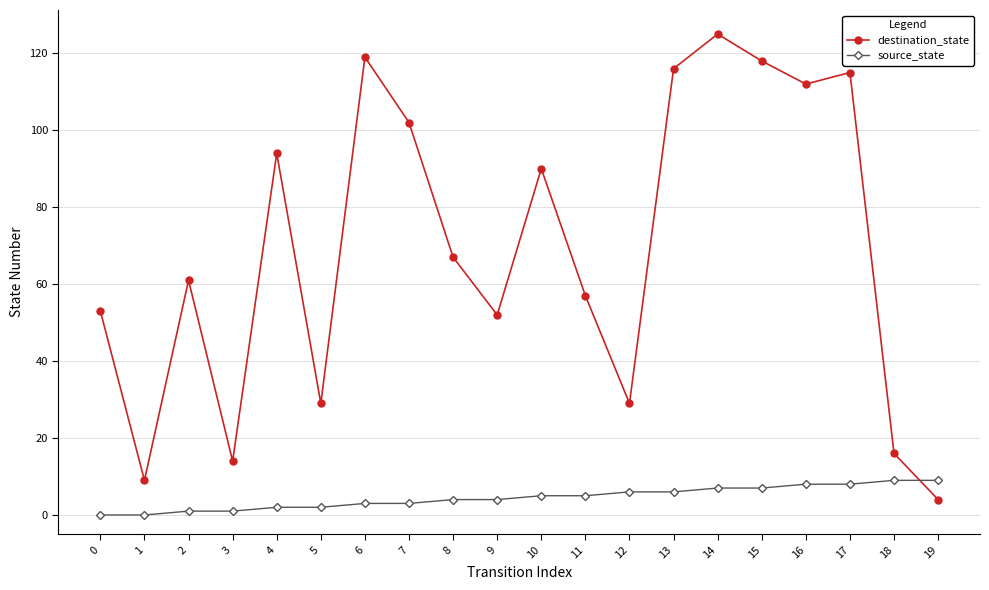

Where does the destination_state series first go above 67?

4